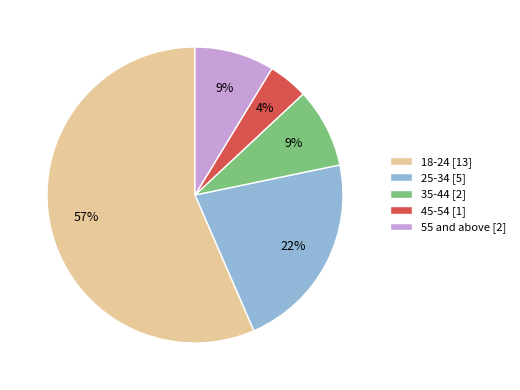

Which slice is the largest?

18-24